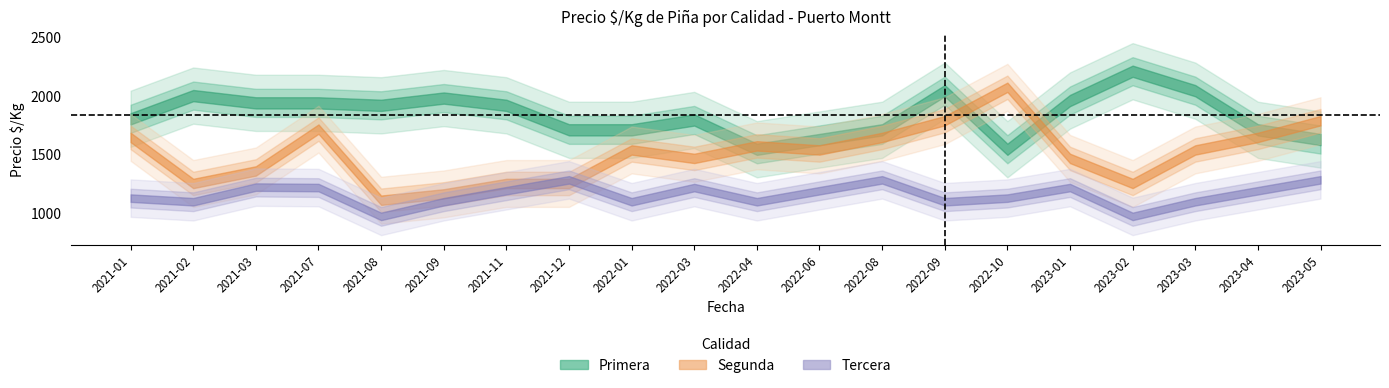

How many interior local valleys does the precio_kg_tercera series have?

6